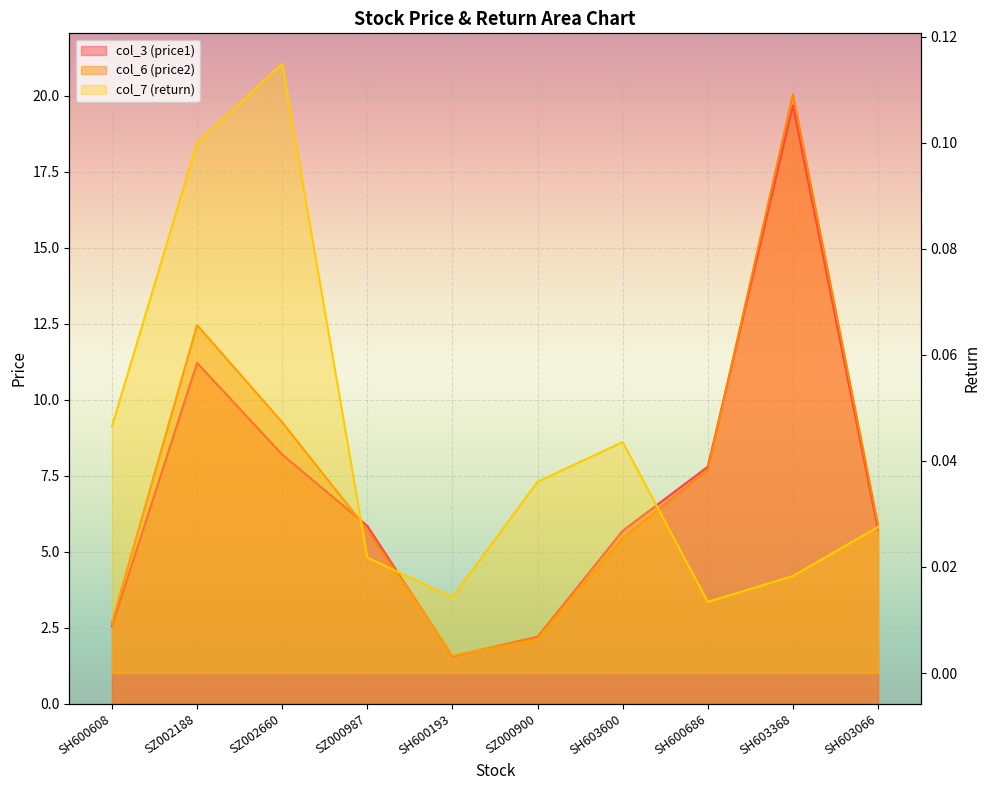

At which label does col_6 (price2) reach its peak?

SH603368